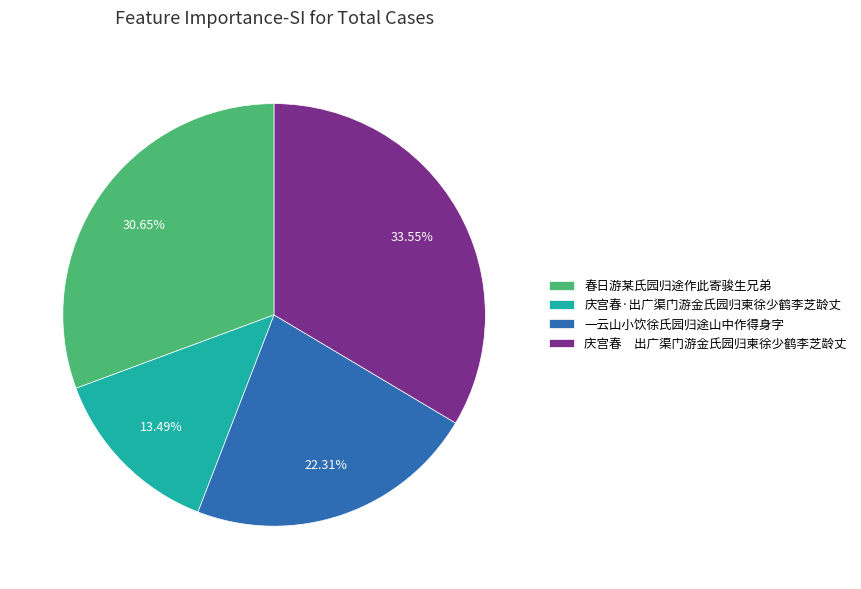

Rank the categories by value from lowest to highest.

庆宫春·出广渠门游金氏园归柬徐少鹤李芝龄丈, 一云山小饮徐氏园归途山中作得身字, 春日游某氏园归途作此寄骏生兄弟, 庆宫春 出广渠门游金氏园归柬徐少鹤李芝龄丈